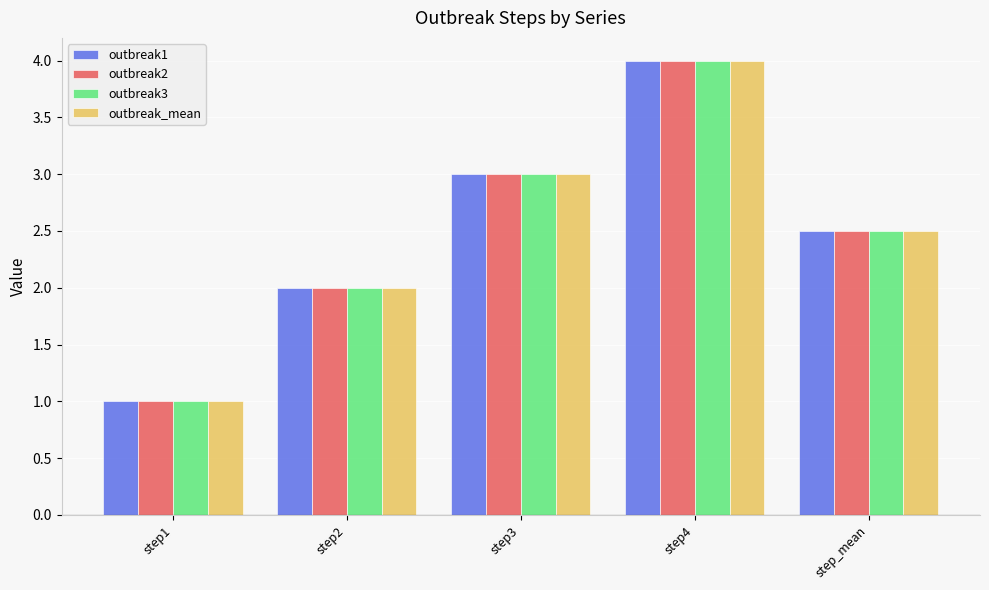

Does the chart contain any negative values?

No